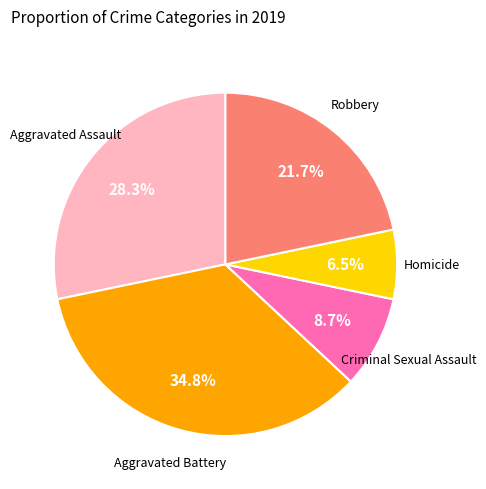

Does any single category account for the majority?

No